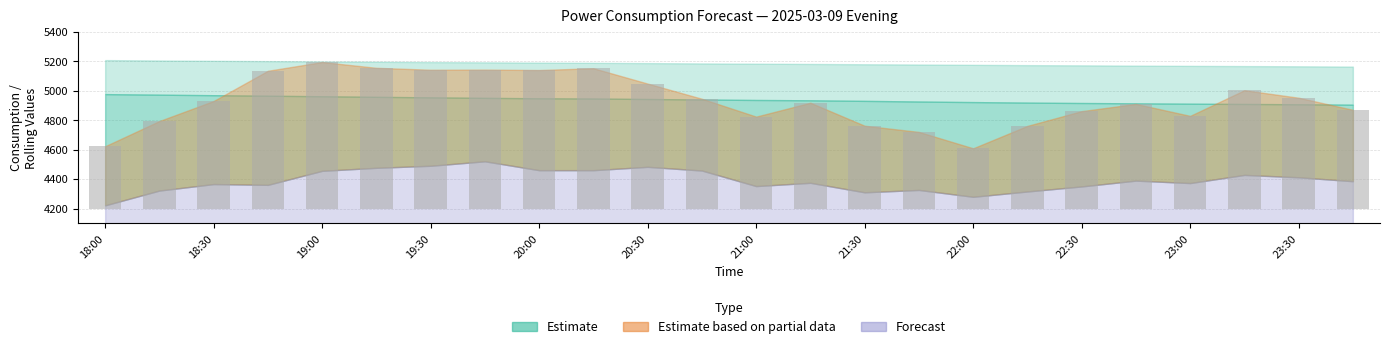

What is the average value of the Predicted_Consumption series?

4391.7